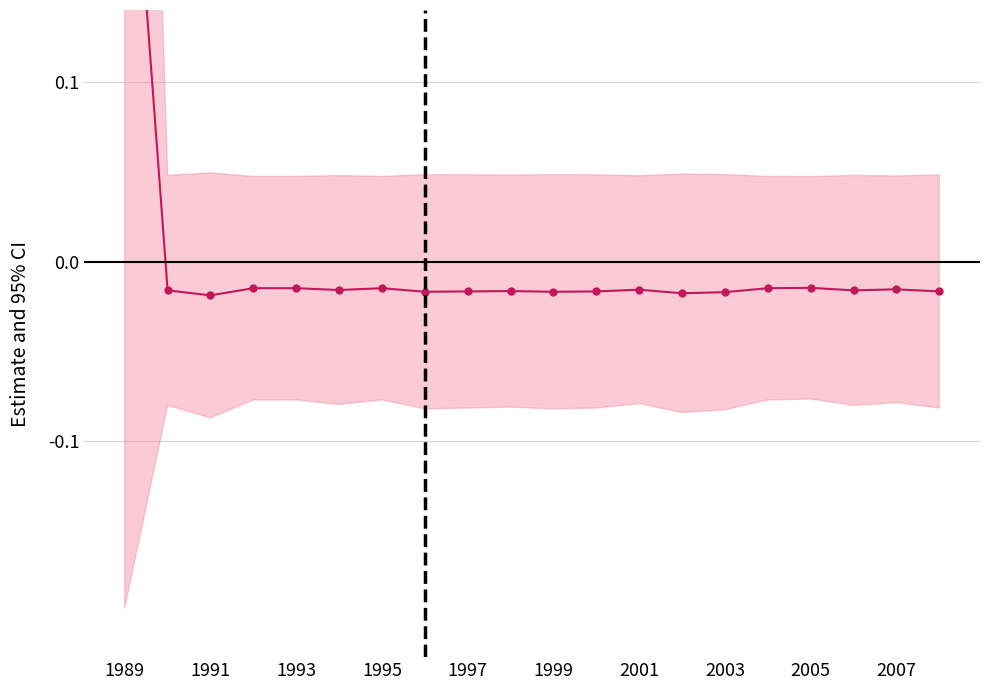

How many values are below zero?

19